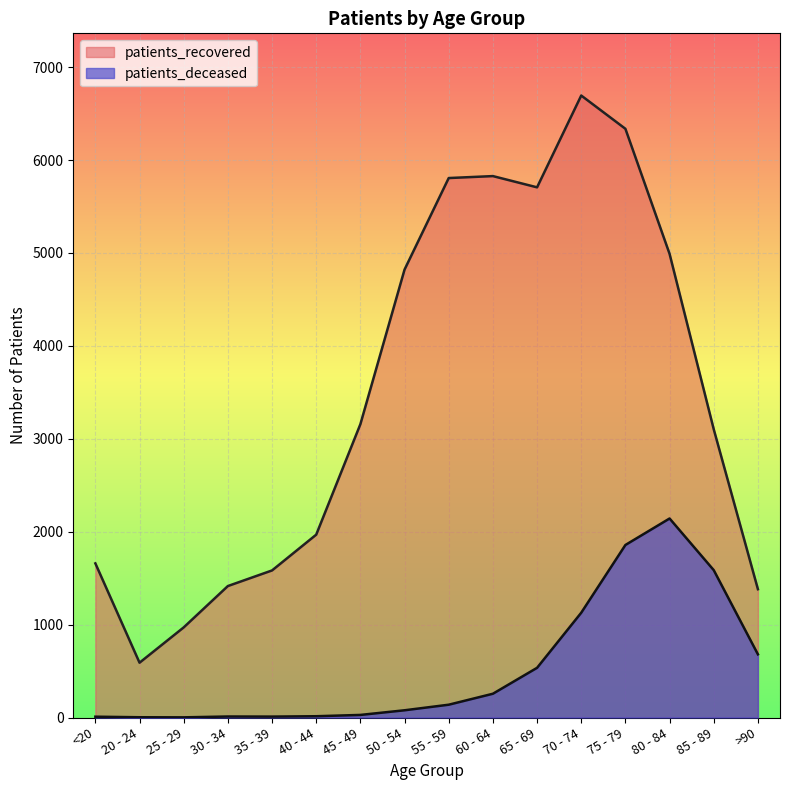

Is it true that patients_recovered equals 3102 at 85 - 89?

True